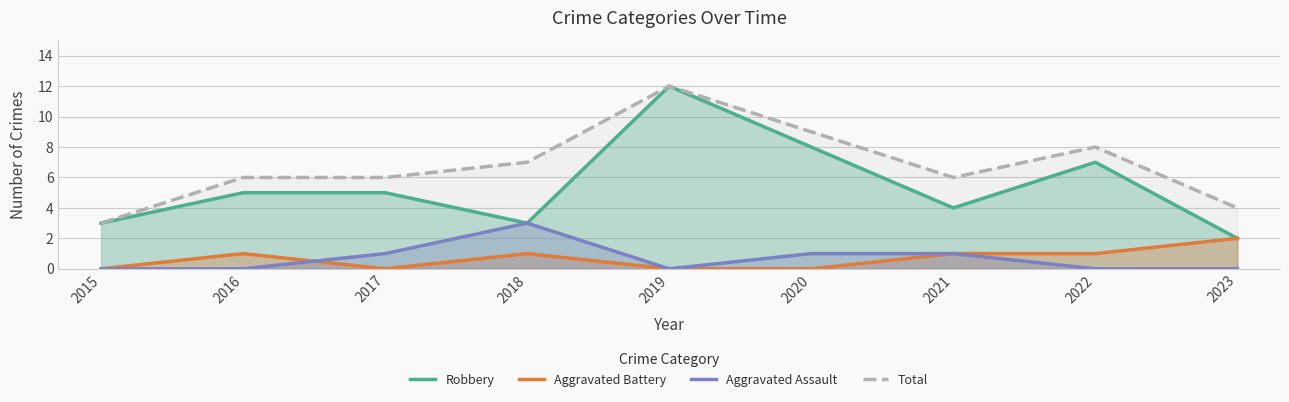

Count the Total values in the range 6 to 8.

5